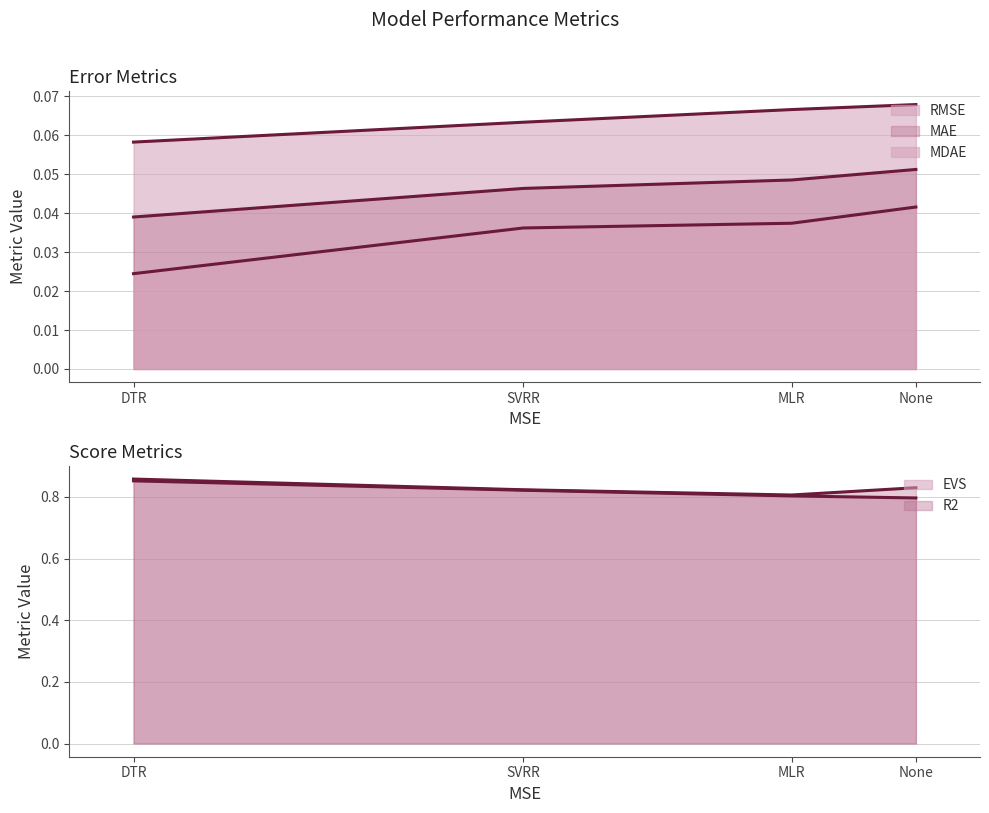

Does the chart have visible grid lines?

Yes